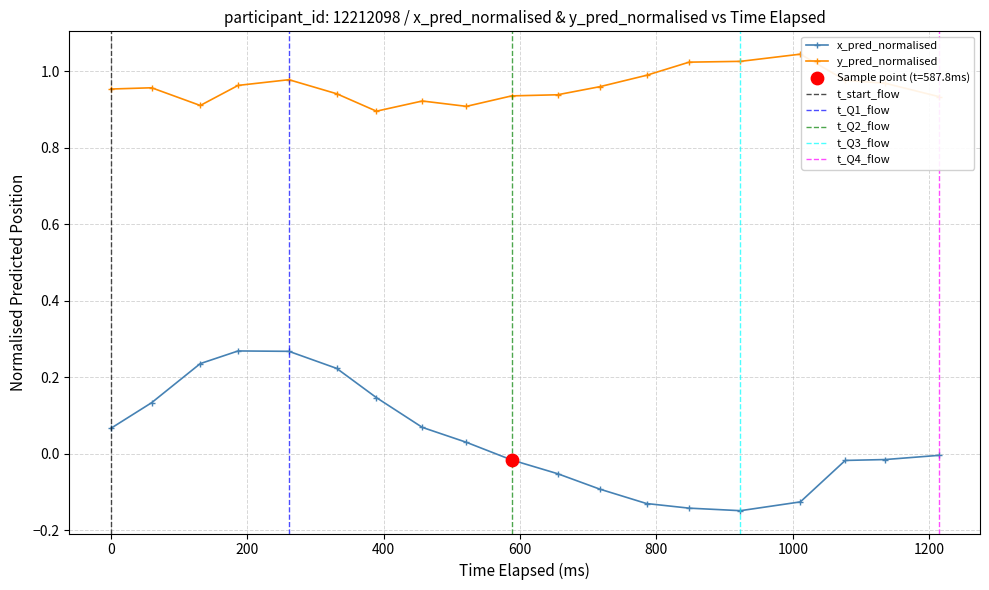

Which series has the widest spread of Y values?

x_pred